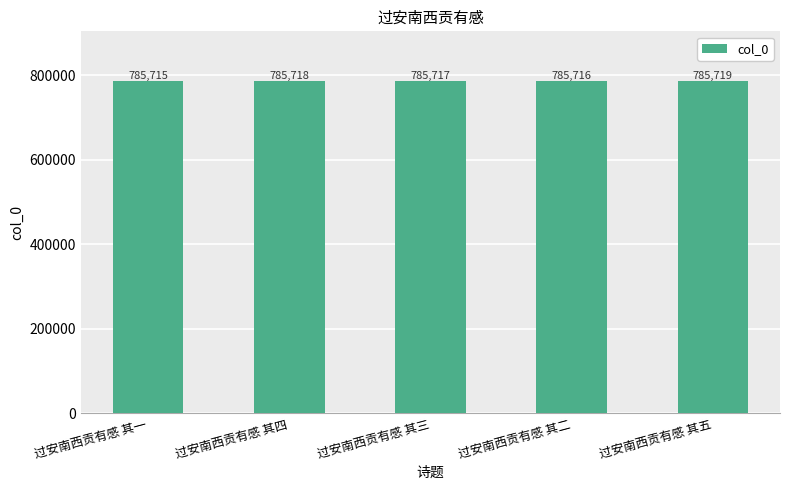

What is the change in value from 过安南西贡有感 其三 to 过安南西贡有感 其二?

-1